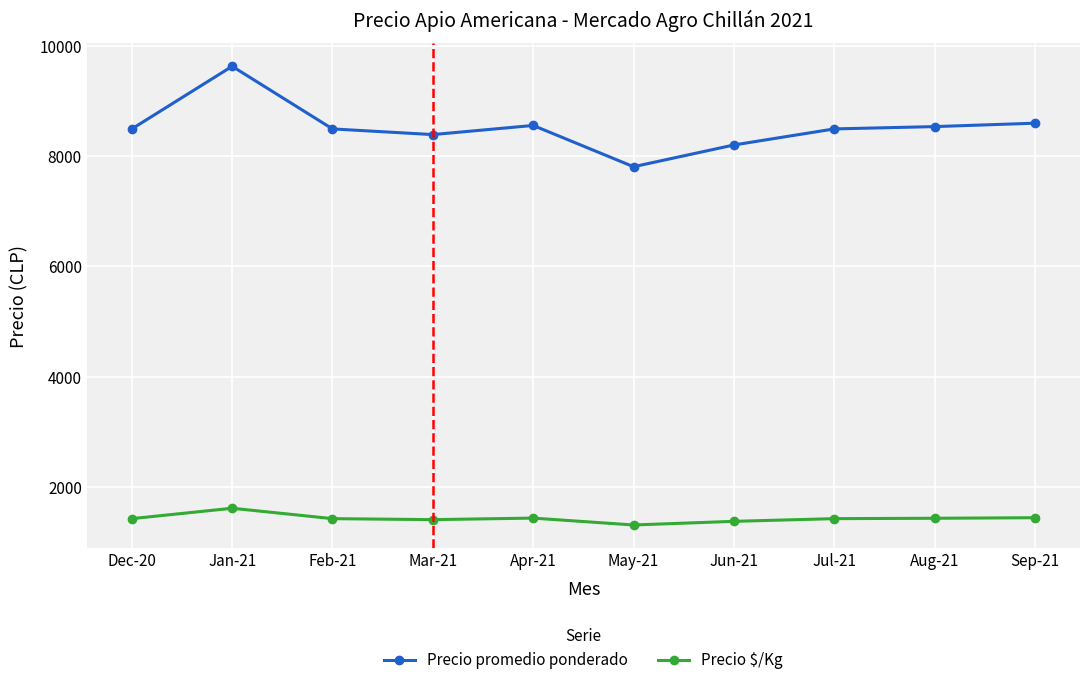

What position from the left is May-21?

6